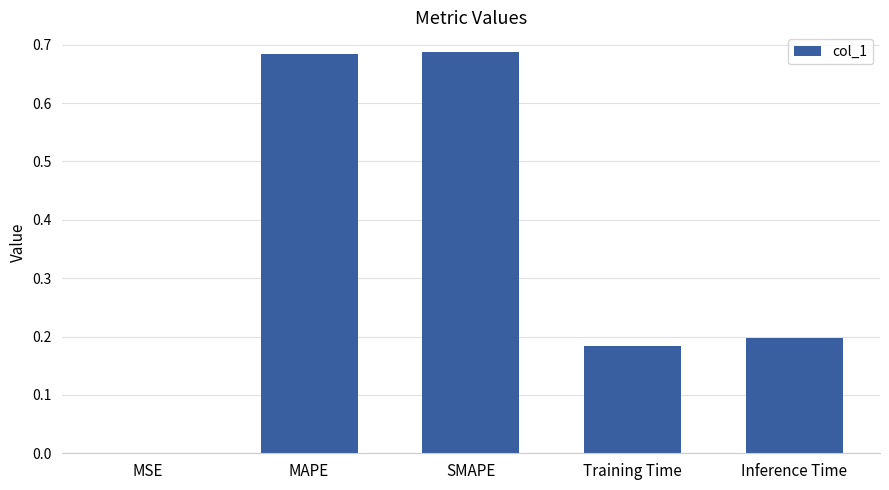

What is the change in value from MAPE to Training Time?

-0.5